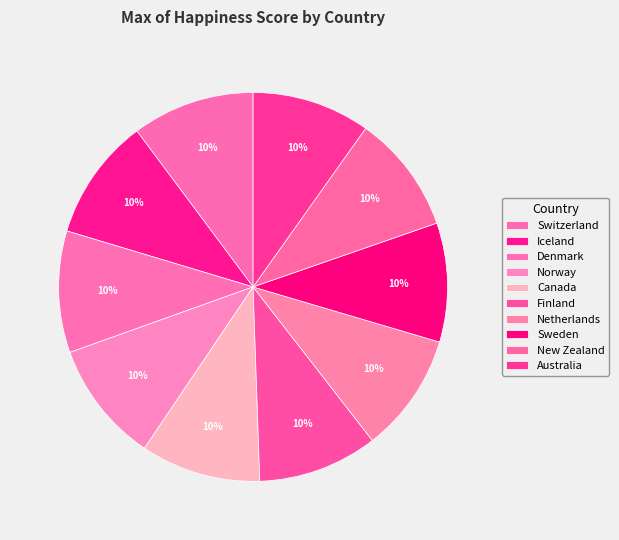

Which category has the smallest portion of the pie?

Australia